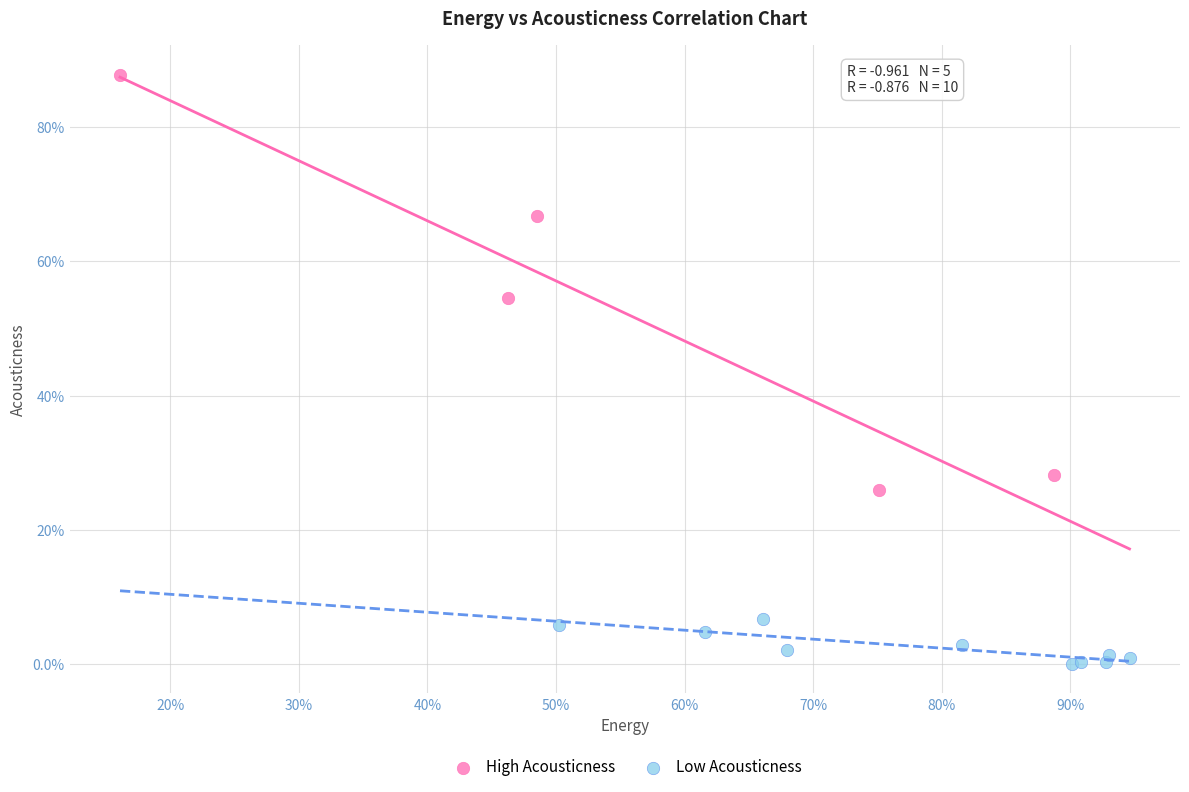

Which series reaches the maximum Y coordinate?

High Acousticness